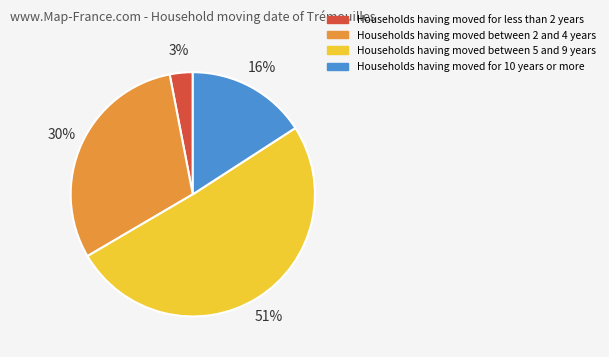

To the nearest percent, what is the difference between the largest and smallest slice percentages?

48%